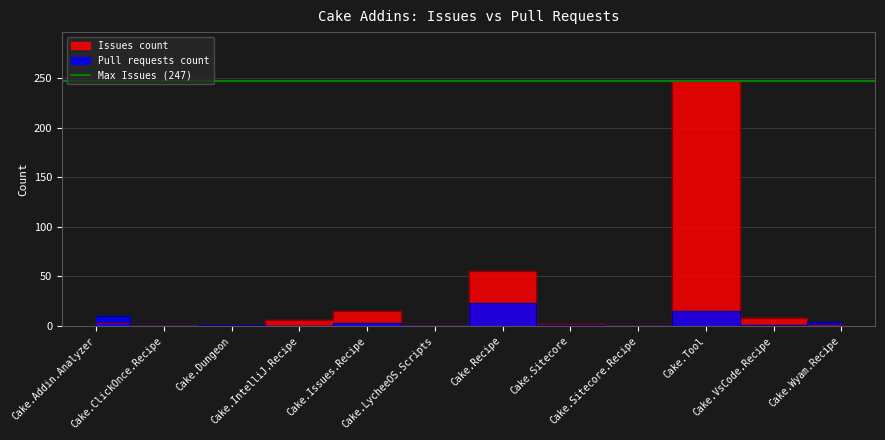

Which series changed the most between Cake.Dungeon and Cake.VsCode.Recipe?

Issues count